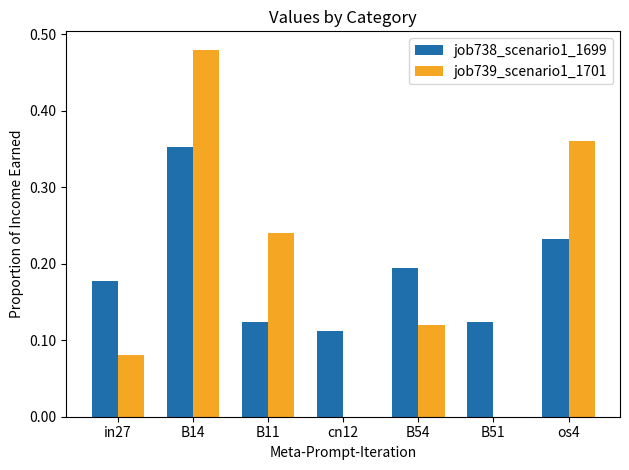

Between cn12 and B54, which series saw the biggest shift?

job739_scenario1_1701